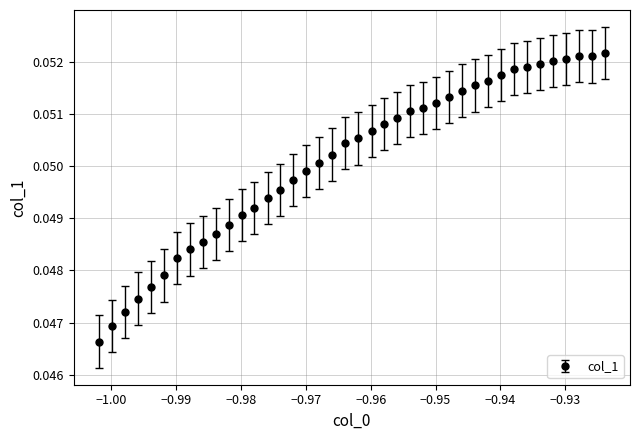

Count the values in the range 0 to 1.

40